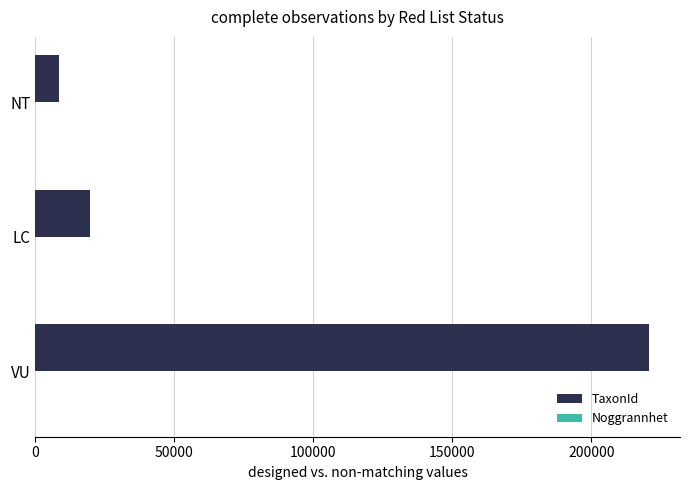

How many distinct data groups are displayed?

2